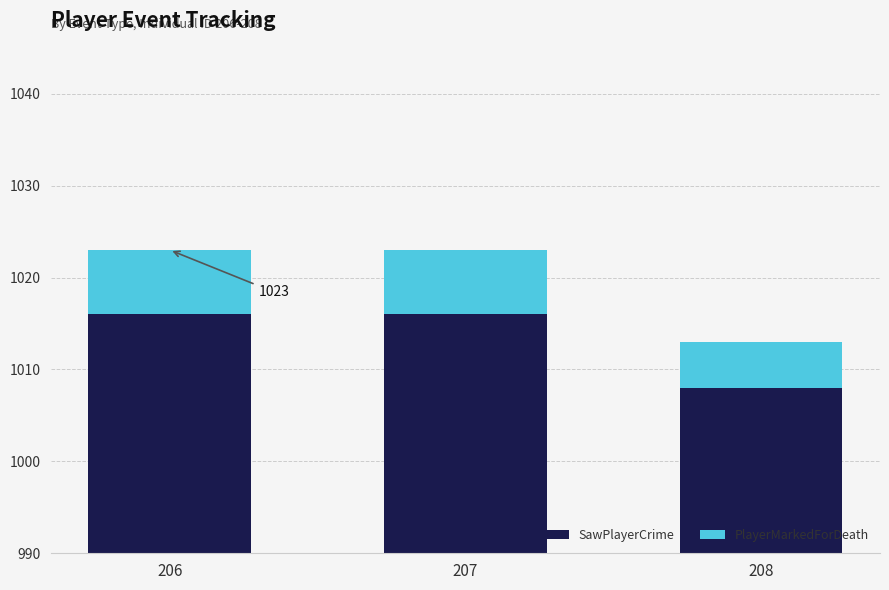

Read the SawPlayerCrime value at 206.

26